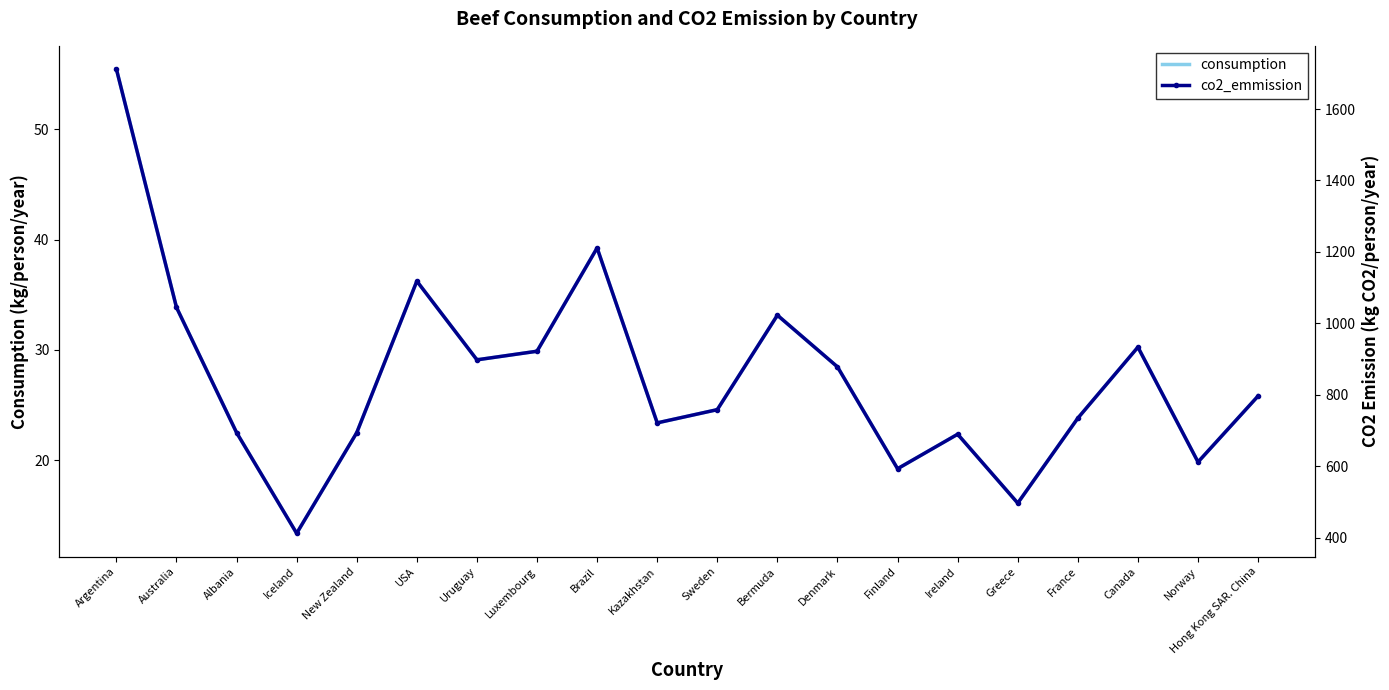

Rank the series by their maximum value, from highest to lowest.

co2_emmission, consumption